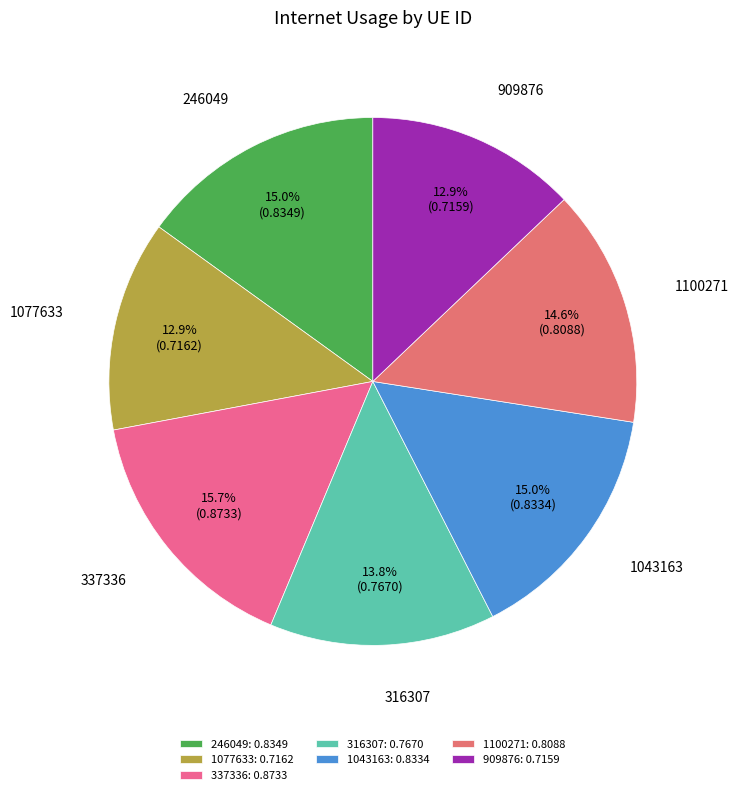

Between 1100271 and 316307, which is larger?

1100271